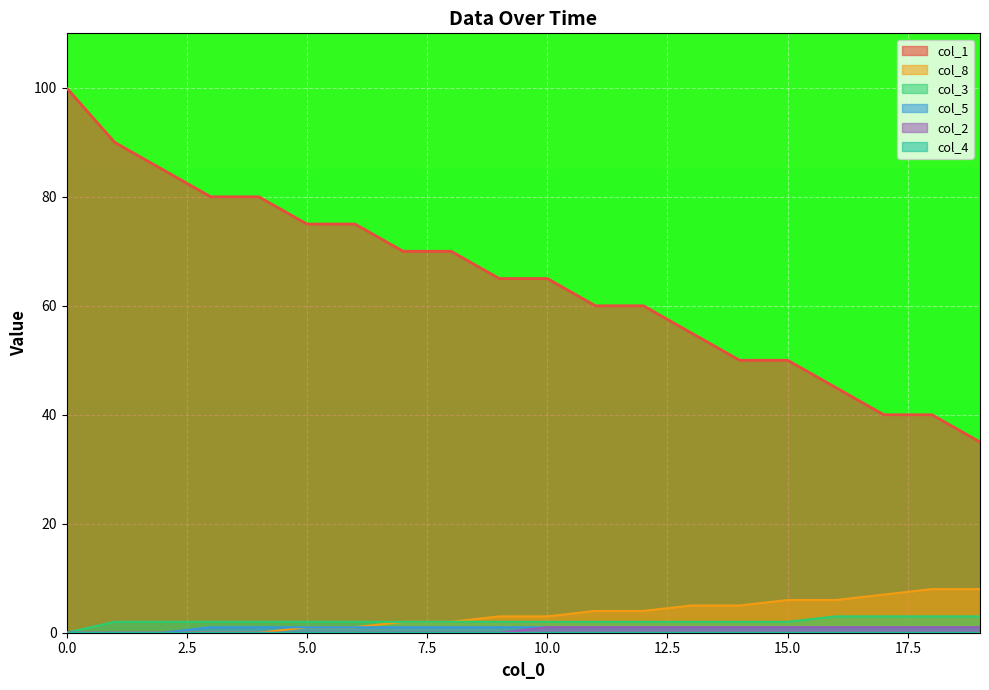

Reading left to right, what are all the values shown in this chart?

col_1: 100.0	90.0	85.0	80.0	80.0	75.0	75.0	70.0	70.0	65.0	65.0	60.0	60.0	55.0	50.0	50.0	45.0	40.0	40.0	35.0
col_8: 0.0	0.0	0.0	0.0	0.0	1.0	1.0	2.0	2.0	3.0	3.0	4.0	4.0	5.0	5.0	6.0	6.0	7.0	8.0	8.0
col_3: 0.0	2.0	2.0	2.0	2.0	2.0	2.0	2.0	2.0	2.0	2.0	2.0	2.0	2.0	2.0	2.0	3.0	3.0	3.0	3.0
col_5: 0.0	0.0	0.0	1.0	1.0	1.0	1.0	1.0	1.0	1.0	1.0	1.0	1.0	1.0	1.0	1.0	1.0	1.0	1.0	1.0
col_2: 0.0	0.0	0.0	0.0	0.0	0.0	0.0	0.0	0.0	0.0	1.0	1.0	1.0	1.0	1.0	1.0	1.0	1.0	1.0	1.0